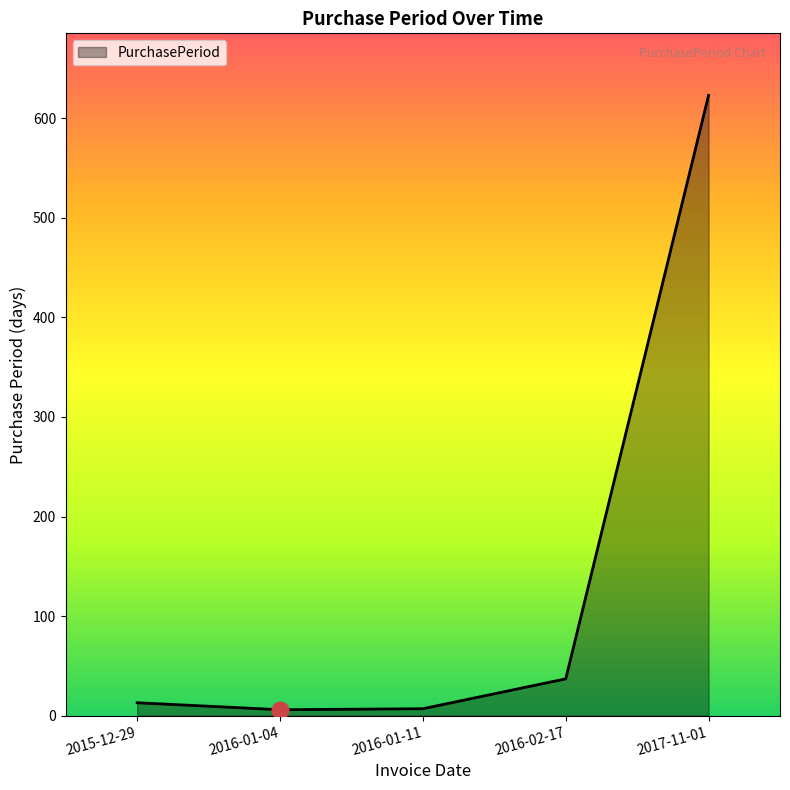

How many interior local valleys (lower than both neighbors) does the data have?

1